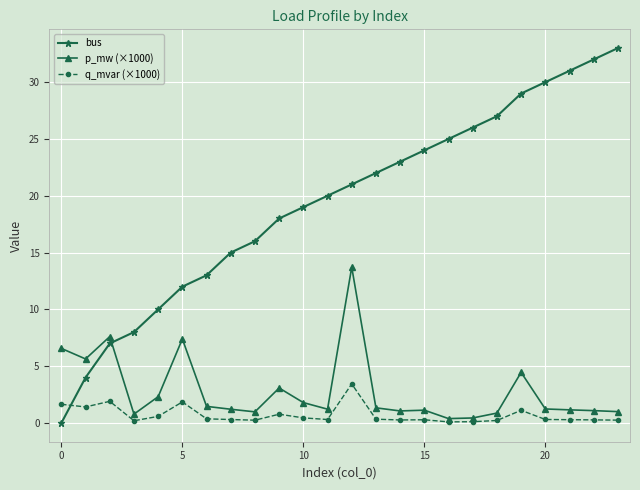

What is the greatest value displayed?

33.0